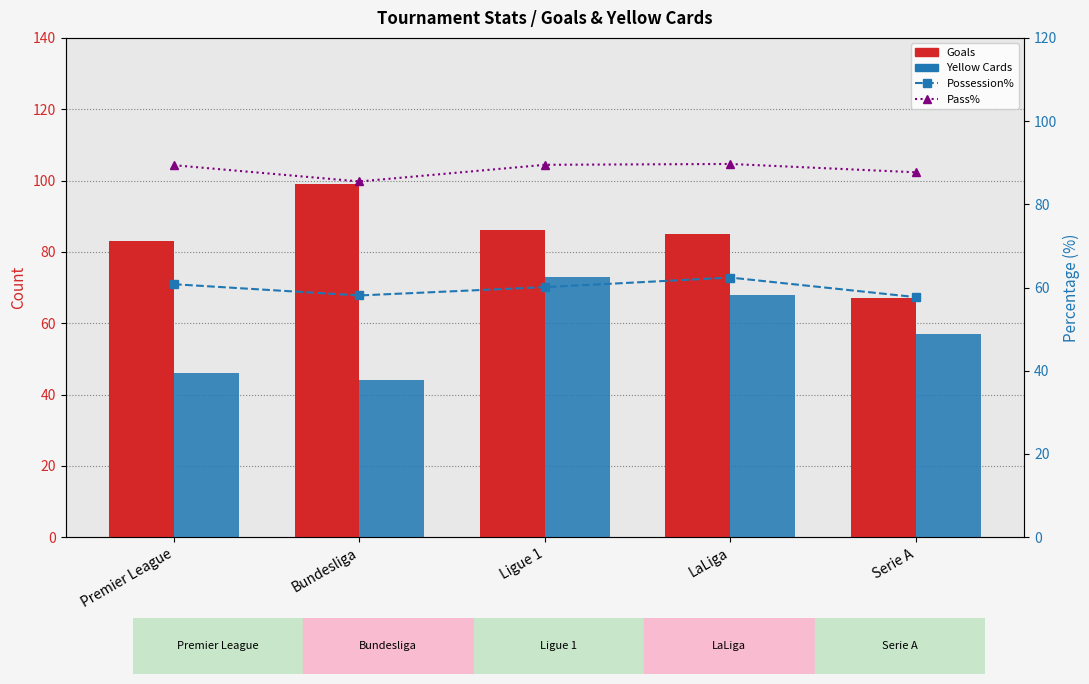

Reading left to right, extract all data points from this chart.

Goals: 83.0	99.0	86.0	85.0	67.0
Yellow Cards: 46.0	44.0	73.0	68.0	57.0
Possession%: 60.8	58.1	60.1	62.4	57.7
Pass%: 89.4	85.5	89.5	89.7	87.7